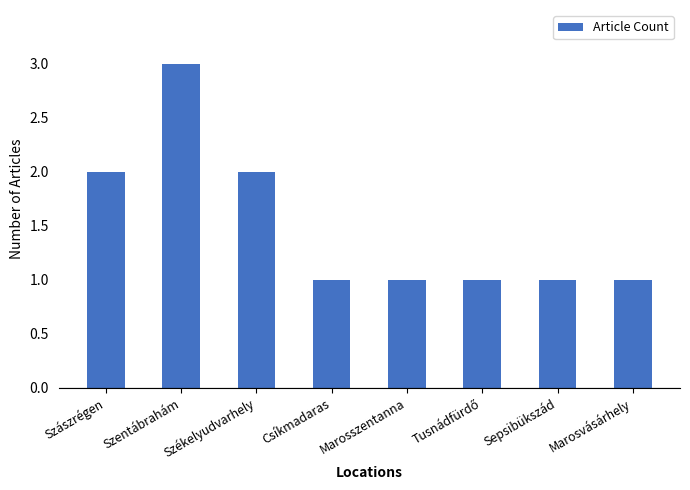

How many data points does each series have?

8